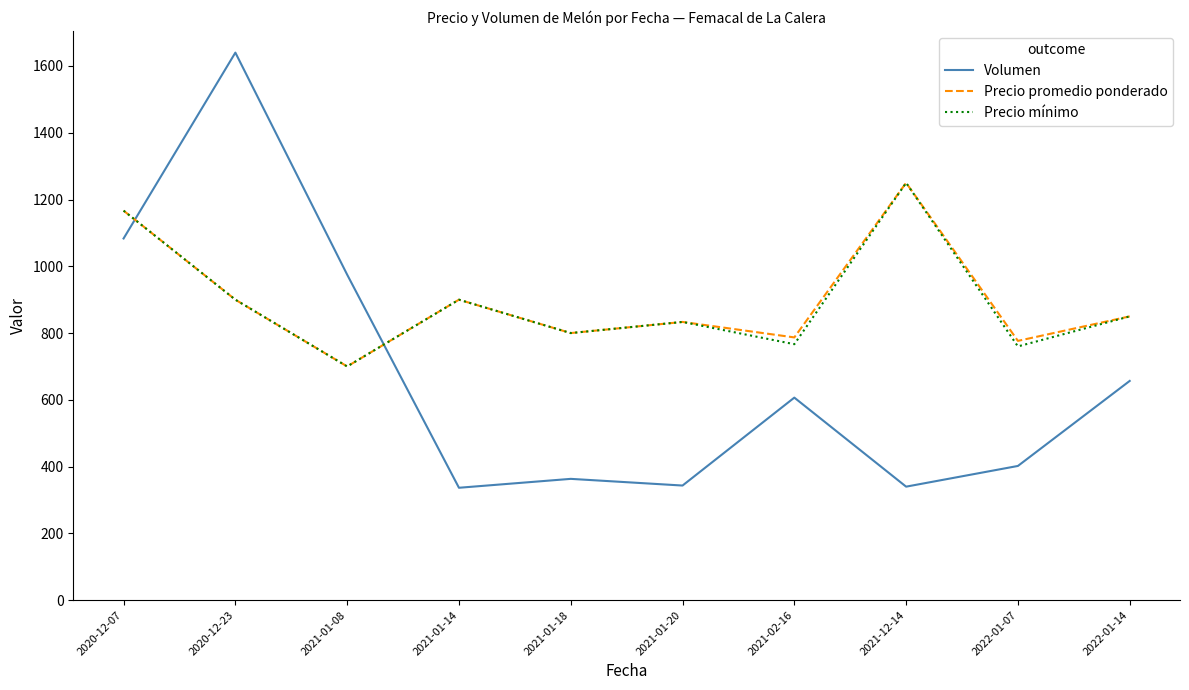

What are all the series names shown in the legend?

Volumen, Precio promedio ponderado, Precio mínimo